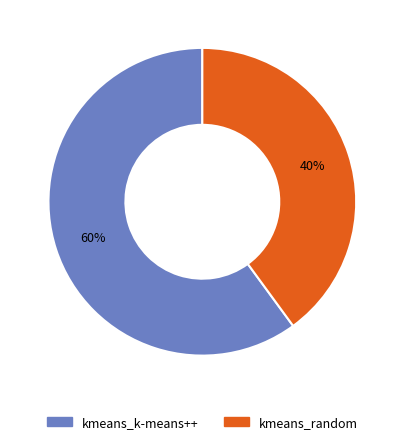

Does kmeans_k-means++ represent more than half of the total?

Yes